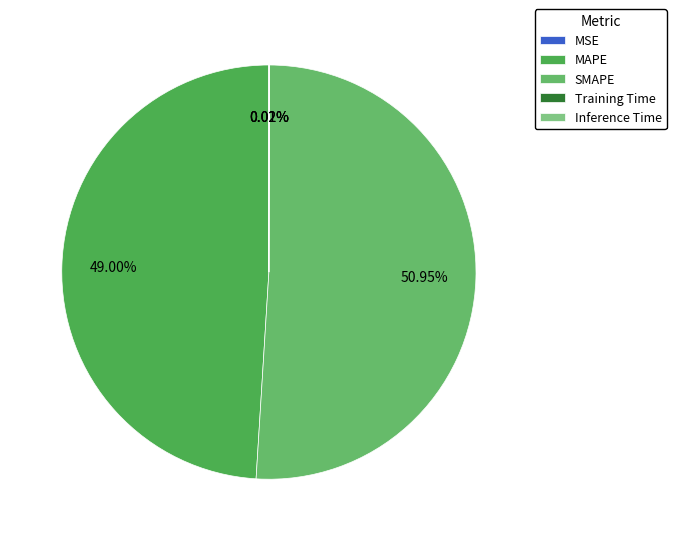

Which slice is the largest?

SMAPE